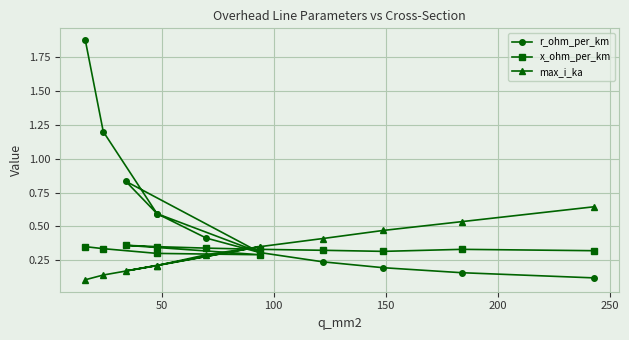

How many lines are shown in the chart?

3